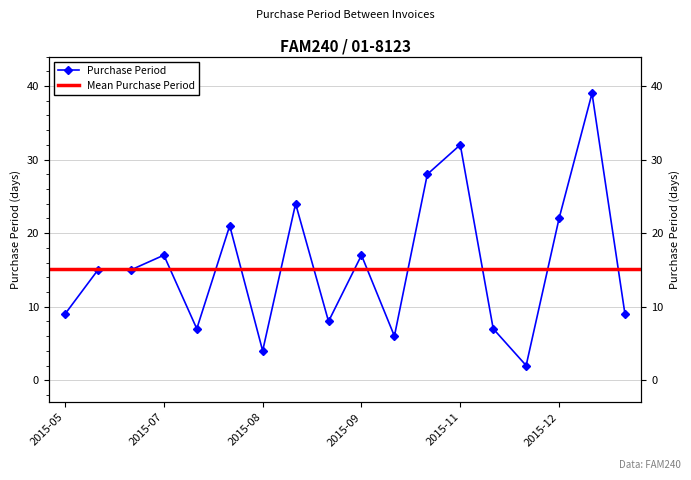

What is the sum of the values at 2015-12 and 2015-09?

39